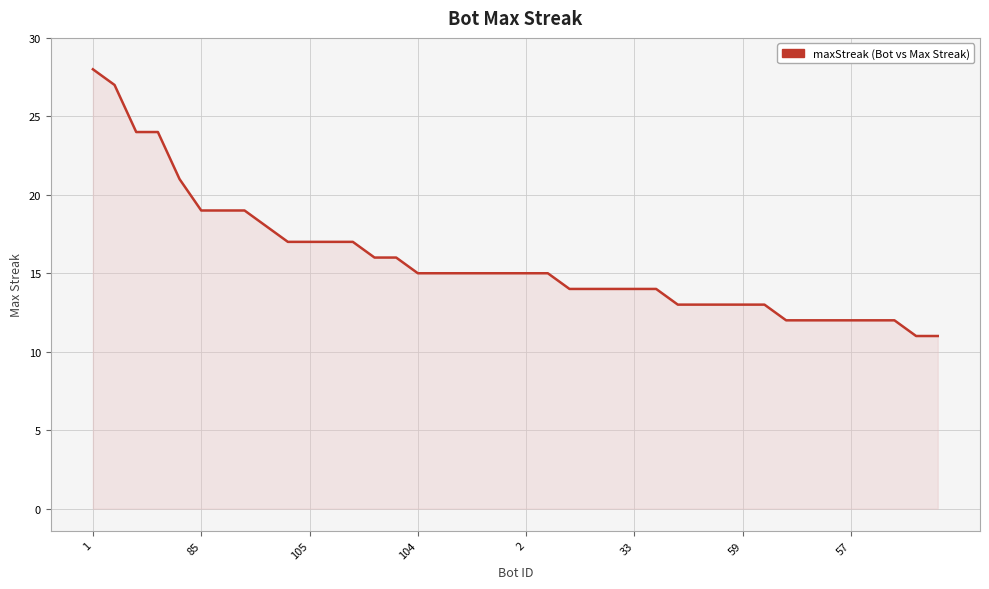

What is the difference between the maximum and minimum values?

17